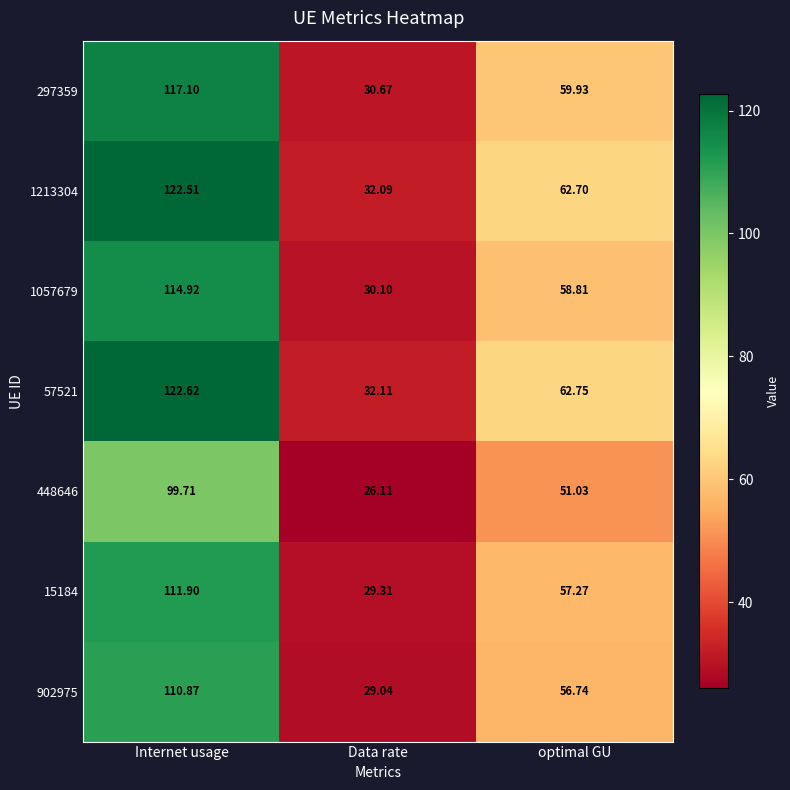

How many data points does each series have?

3